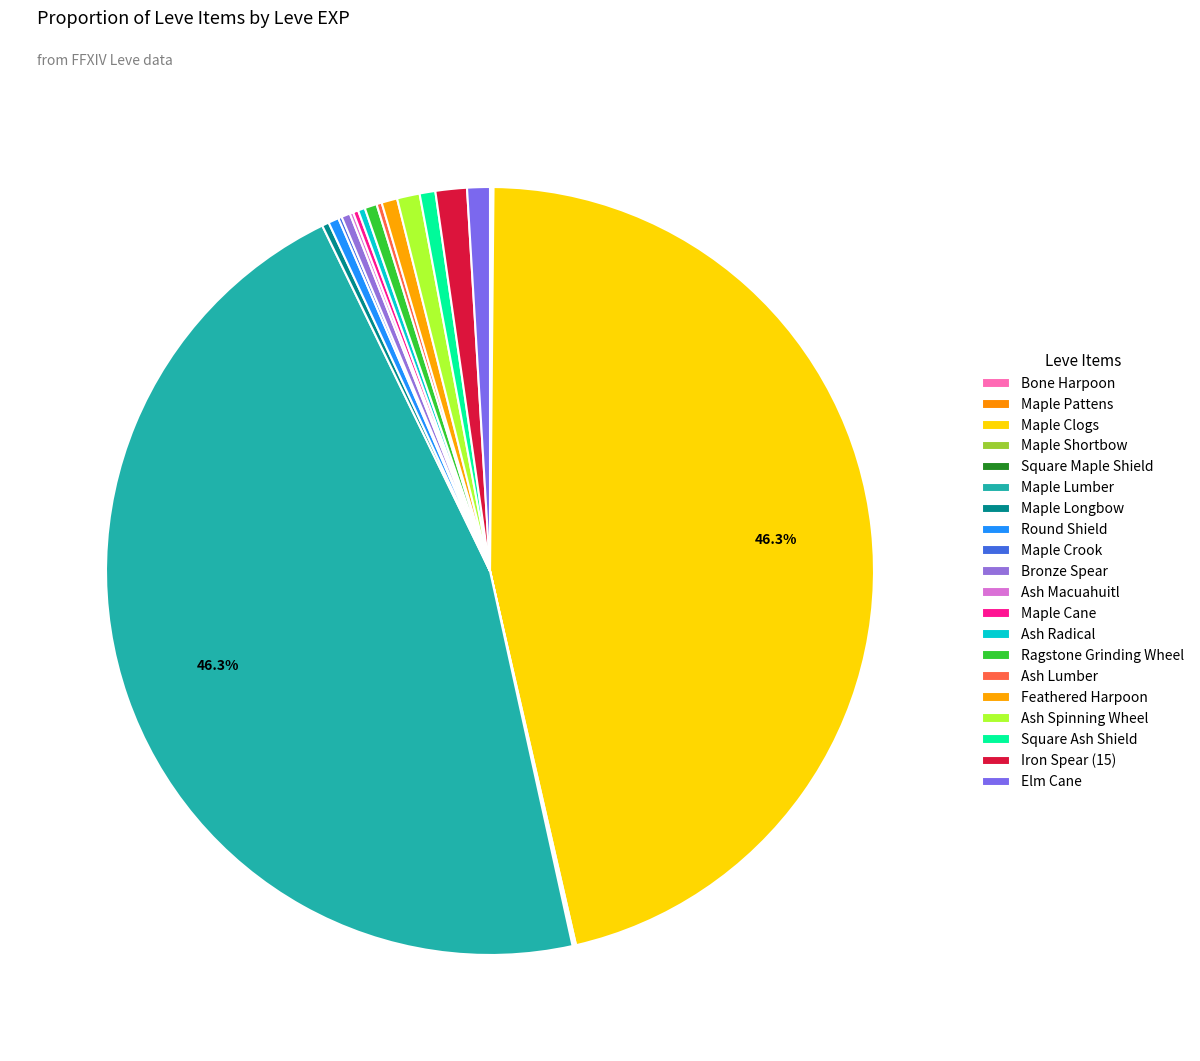

To the nearest percent, what is the average slice percentage?

5%